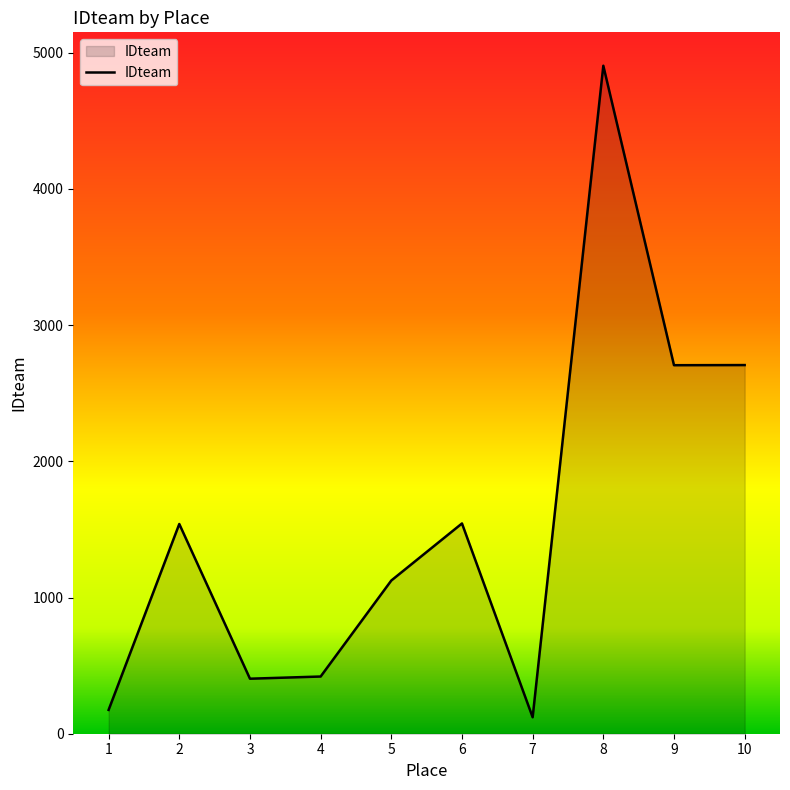

Is it true that the value at 1 is 175?

True